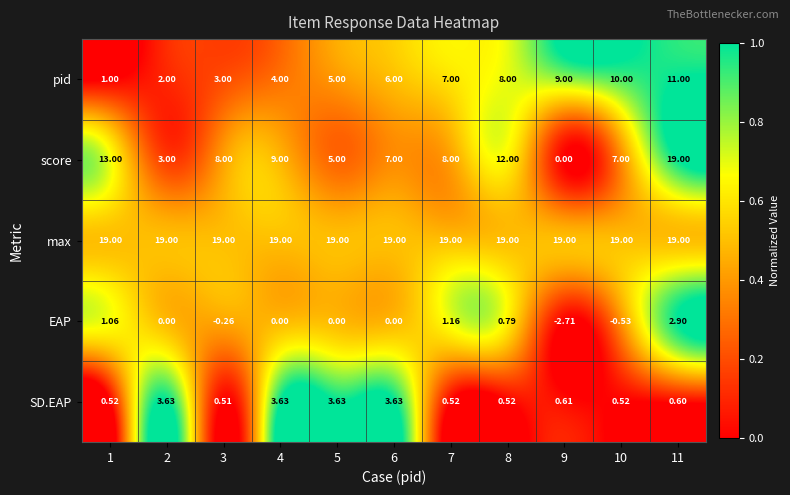

Rank the series at 4 from highest to lowest value.

max, score, pid, SD.EAP, EAP